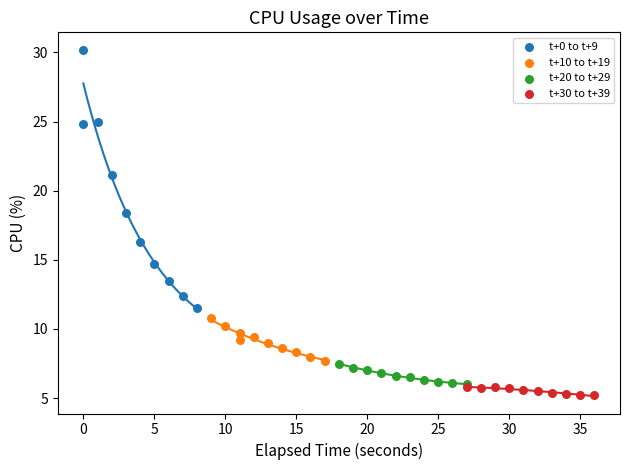

Which series has the widest spread of Y values?

t+0 to t+9